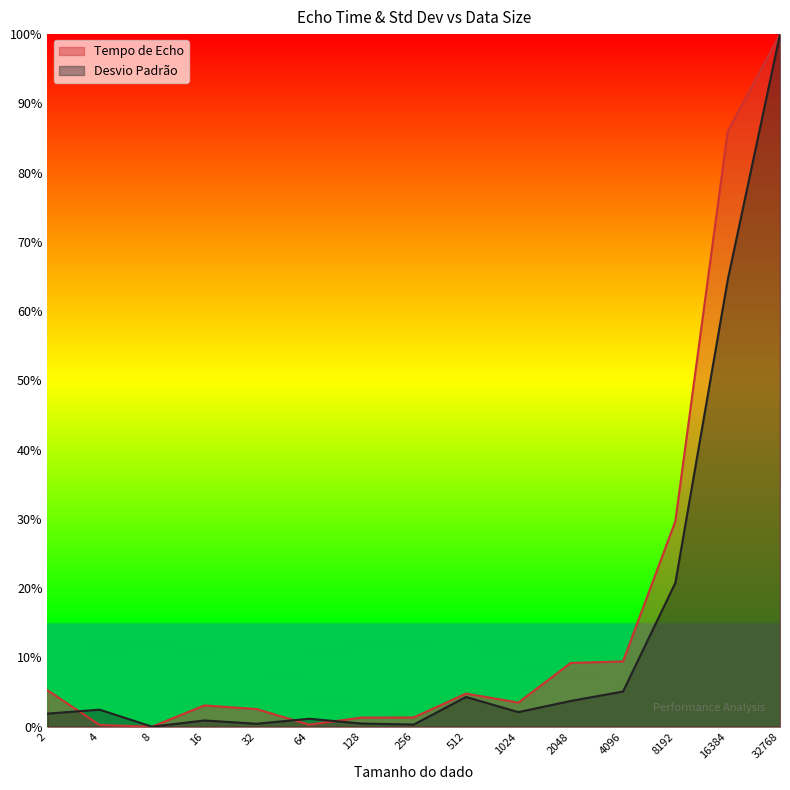

What is the maximum value for Desvio Padrão?

1.0